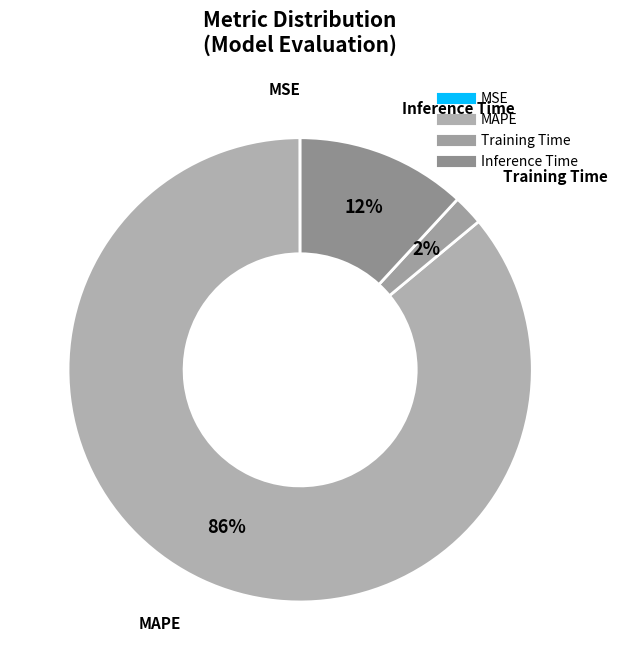

Is there any slice that represents more than half of the pie?

Yes